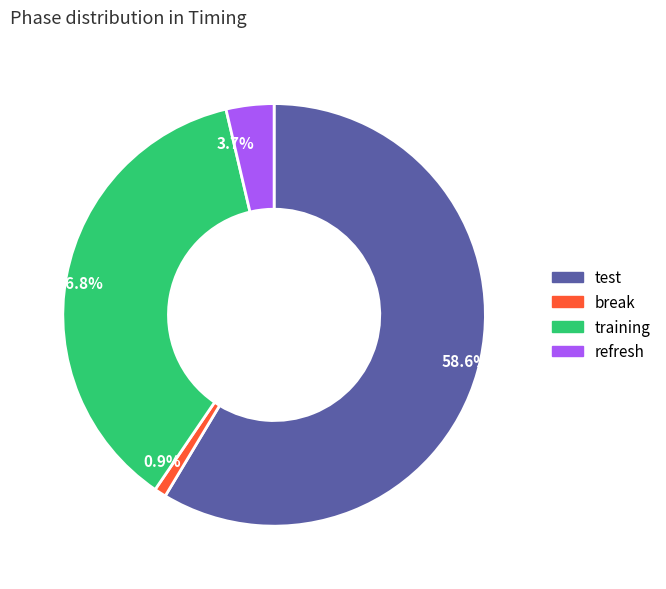

Rank the categories by value from highest to lowest.

58.6%, 36.8%, 3.7%, 0.9%